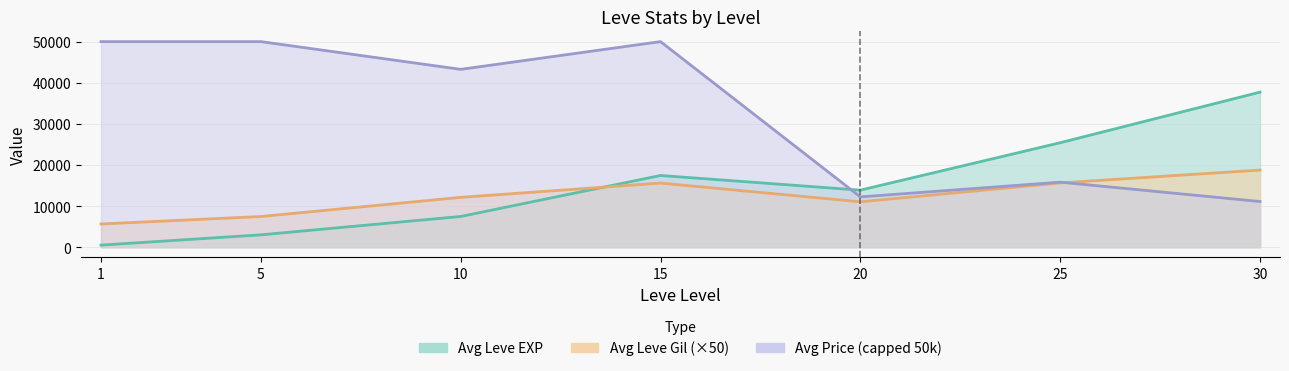

At which category does the chart reach its peak across all series?

1